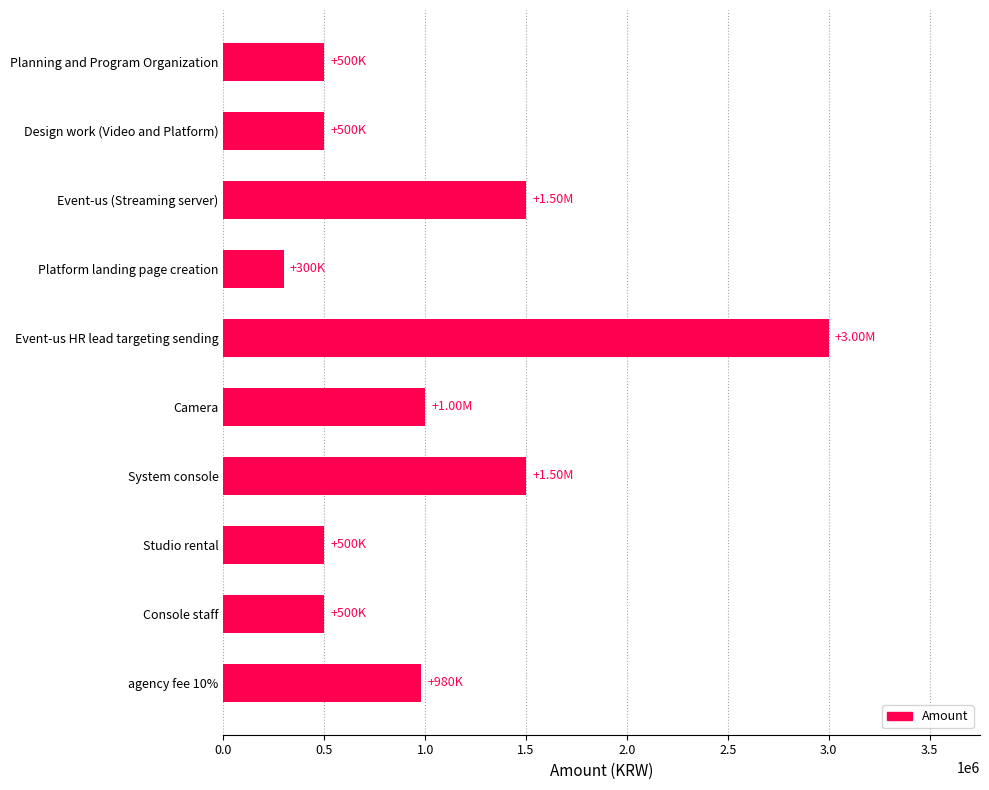

What is the label of the 4th bar from the bottom?

System console